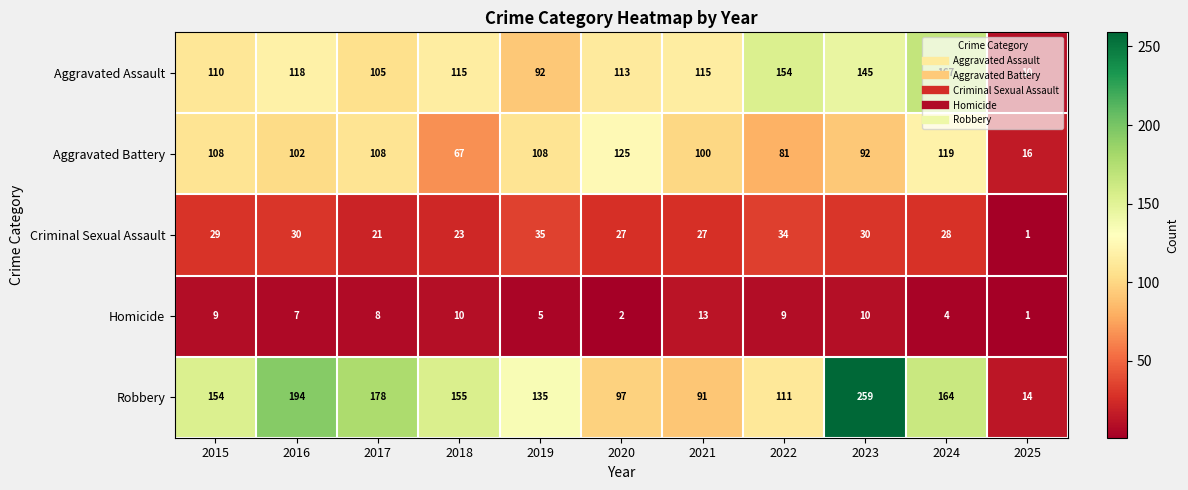

What is the total value across all series at 2018?

370